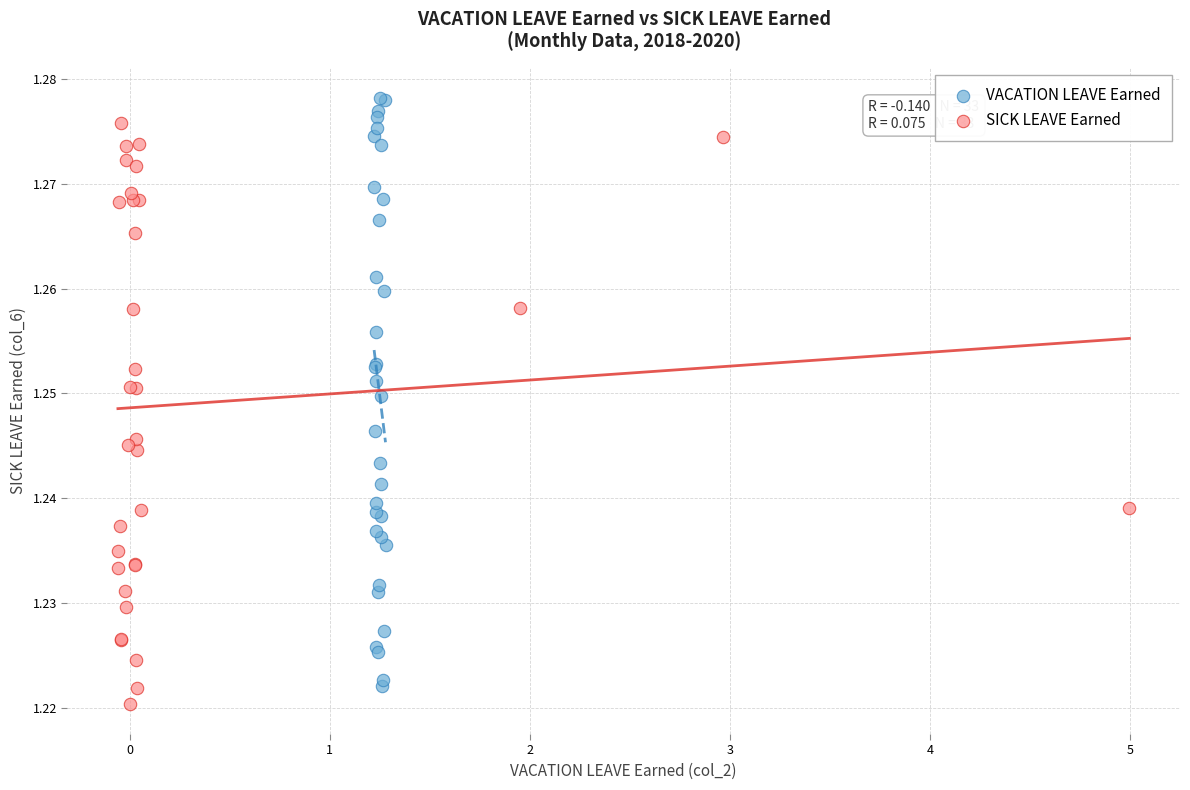

What are all the series names shown in the legend?

VACATION LEAVE Earned, SICK LEAVE Earned